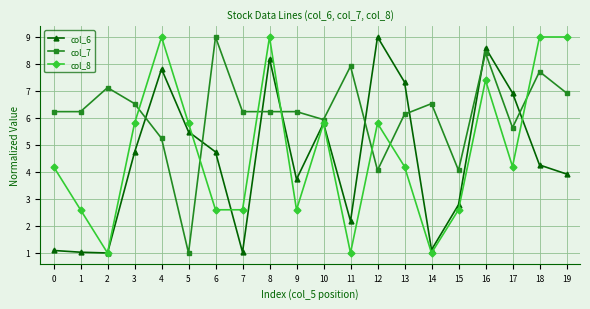

Reading left to right, list all the values displayed in this chart.

col_6: 1.1	1.0	1.0	4.7	7.8	5.5	4.7	1.0	8.2	3.7	5.8	2.2	9.0	7.3	1.1	2.8	8.6	6.9	4.3	3.9
col_7: 6.2	6.2	7.1	6.5	5.2	1.0	9.0	6.2	6.2	6.2	5.9	7.9	4.1	6.1	6.5	4.1	8.4	5.6	7.7	6.9
col_8: 4.2	2.6	1.0	5.8	9.0	5.8	2.6	2.6	9.0	2.6	5.8	1.0	5.8	4.2	1.0	2.6	7.4	4.2	9.0	9.0